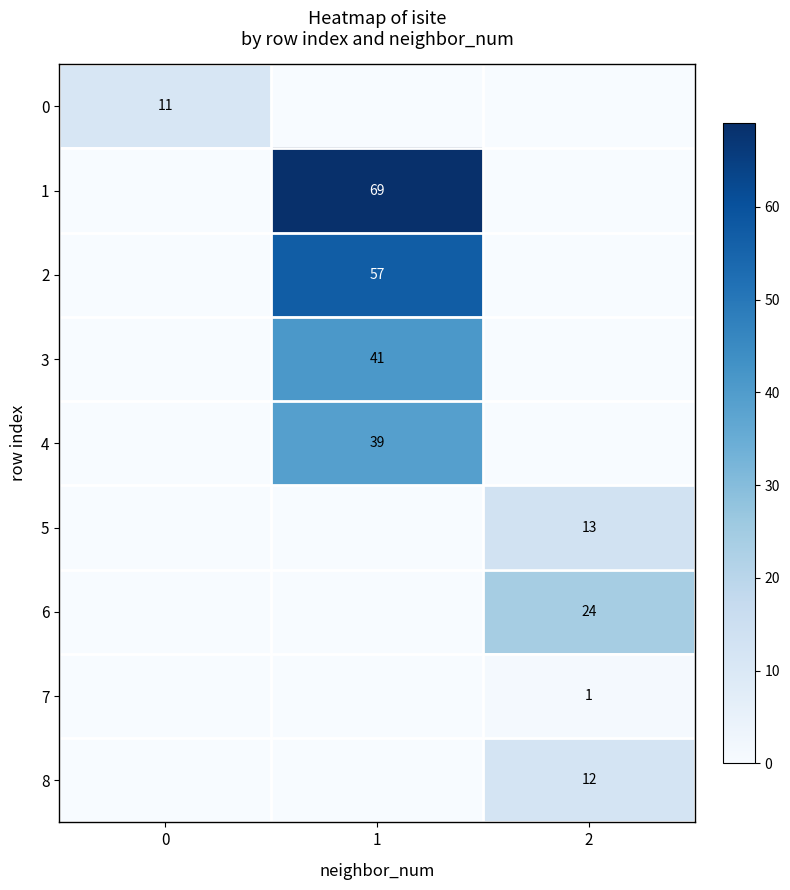

Is it true that 1 equals 69 at 1?

True